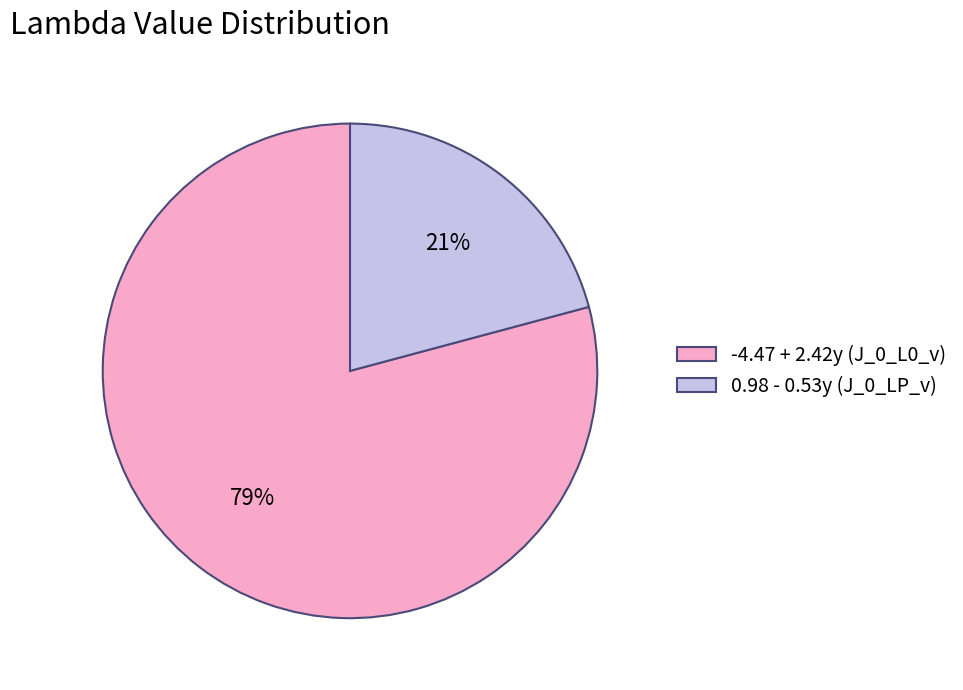

What percentage is the 0.98 - 0.53y (J_0_LP_v) slice, to the nearest percent?

21%